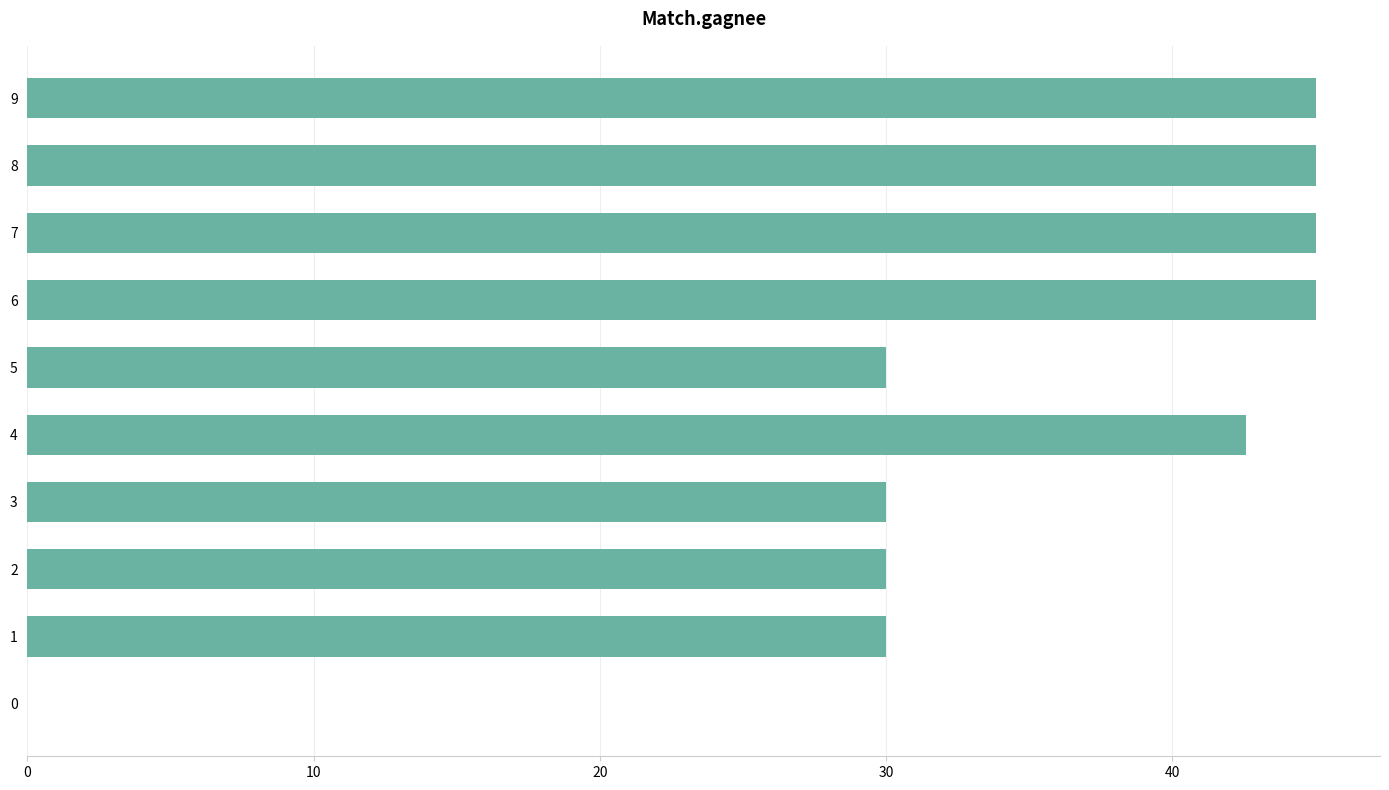

What is the ratio of the value at 7 to the value at 1?

1.5